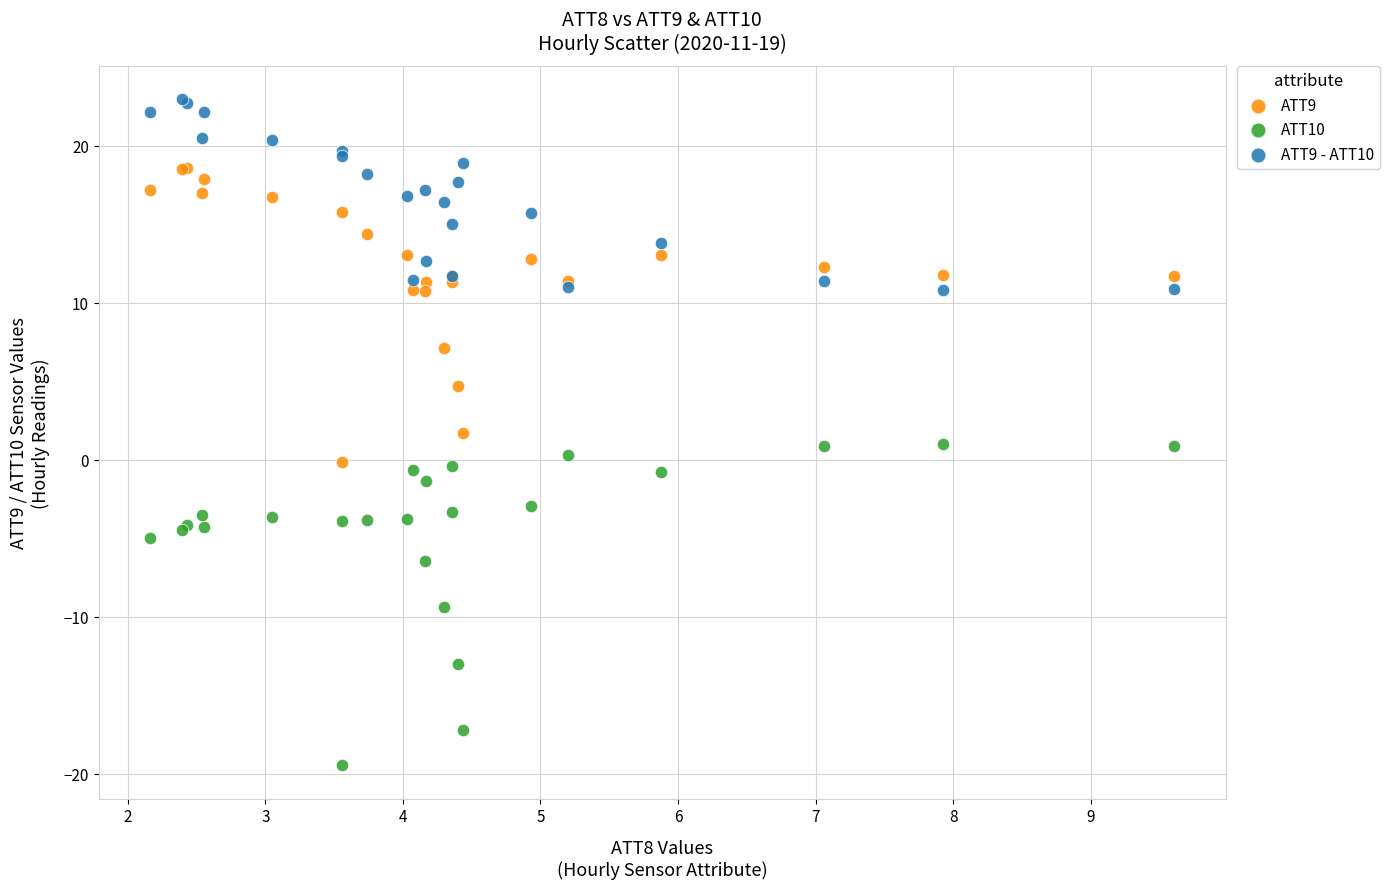

What are all the series names shown in the legend?

ATT9, ATT10, ATT9 - ATT10